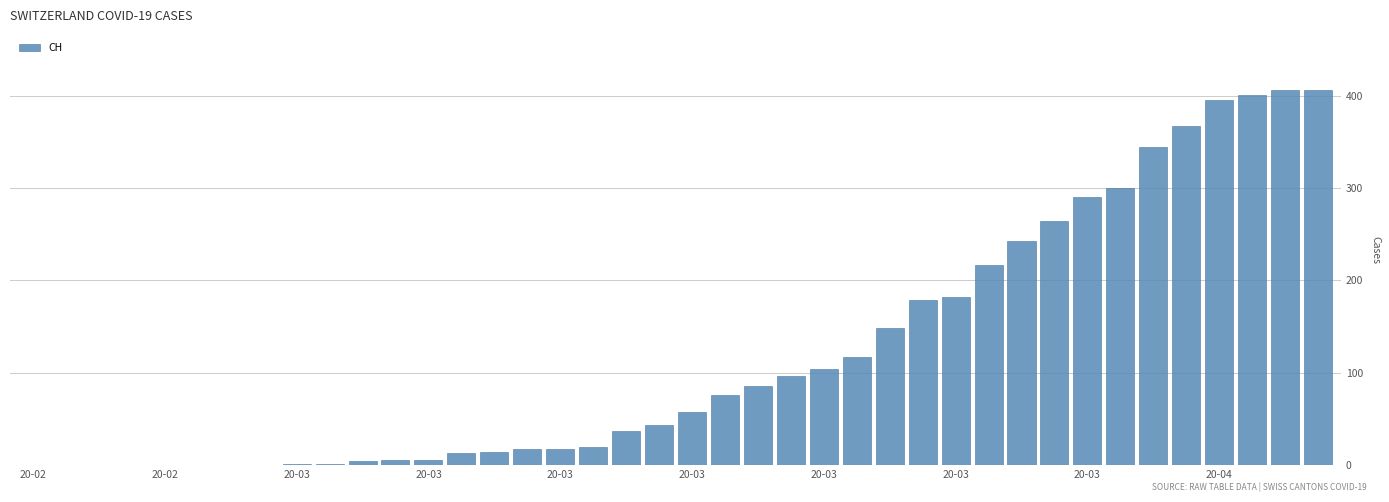

Are the bars grouped side by side (vs. stacked)?

No